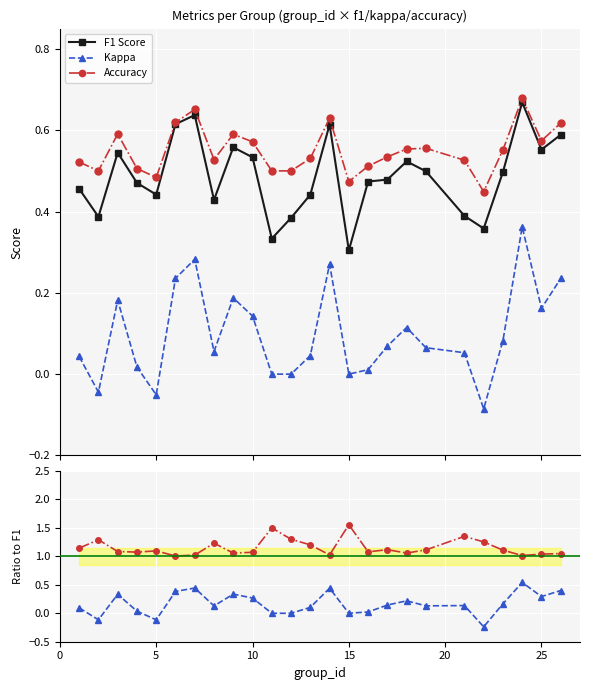

What is the total value across all series at 20?

1.9